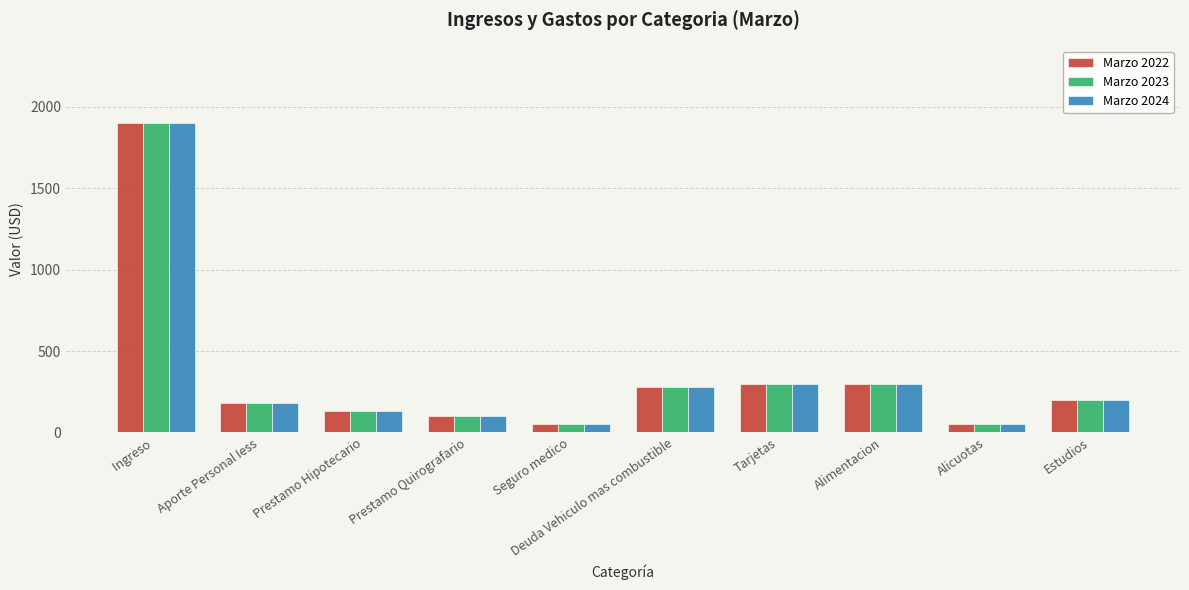

Reading left to right, what are all the values shown in this chart?

Marzo 2022: Ingreso =1900.0	Aporte Personal Iess=179.6	Prestamo Hipotecario=130.0	Prestamo Quirografario=100.0	Seguro medico=50.0	Deuda Vehiculo mas combustible=280.0	Tarjetas=300.0	Alimentacion=300.0	Alicuotas=50.0	Estudios=200.0
Marzo 2023: Ingreso =1900.0	Aporte Personal Iess=179.6	Prestamo Hipotecario=130.0	Prestamo Quirografario=100.0	Seguro medico=50.0	Deuda Vehiculo mas combustible=280.0	Tarjetas=300.0	Alimentacion=300.0	Alicuotas=50.0	Estudios=200.0
Marzo 2024: Ingreso =1900.0	Aporte Personal Iess=179.6	Prestamo Hipotecario=130.0	Prestamo Quirografario=100.0	Seguro medico=50.0	Deuda Vehiculo mas combustible=280.0	Tarjetas=300.0	Alimentacion=300.0	Alicuotas=50.0	Estudios=200.0